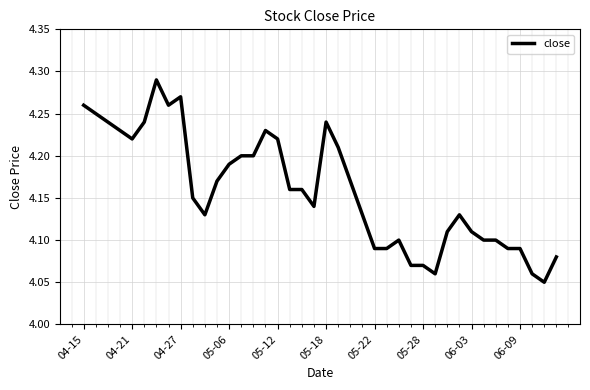

How many values are between 4 and 5?

40